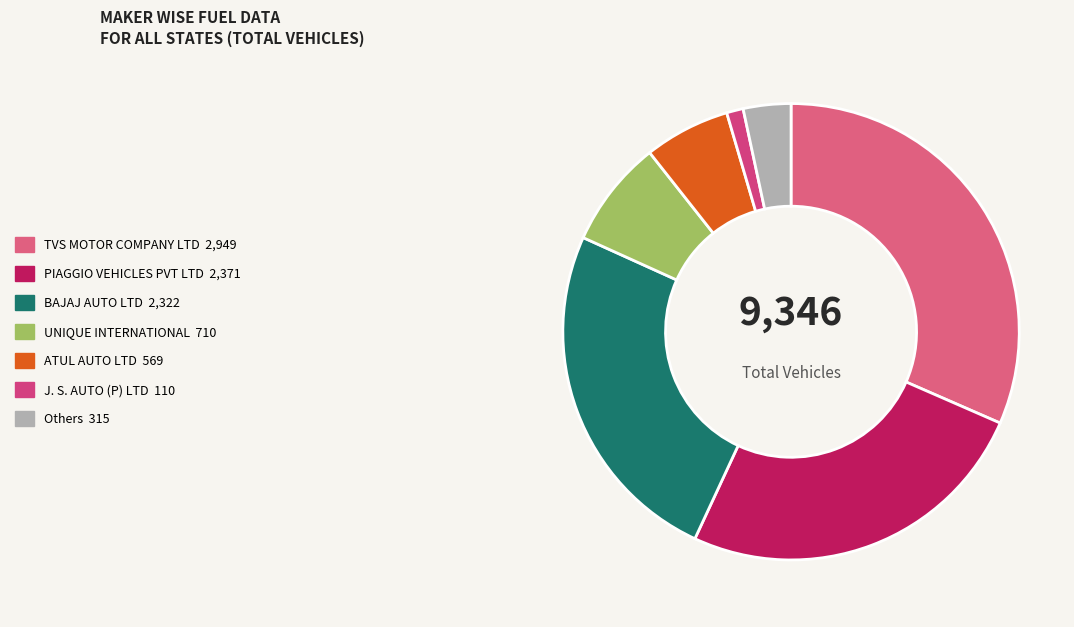

How many slices are in this pie chart?

7